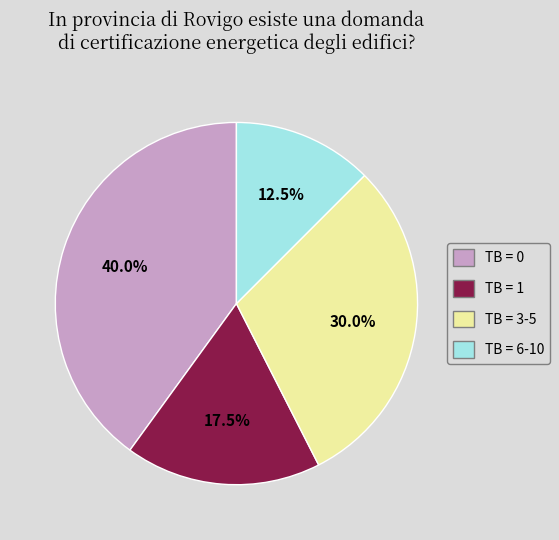

What percentage is the TB = 3-5 slice, to the nearest percent?

30%